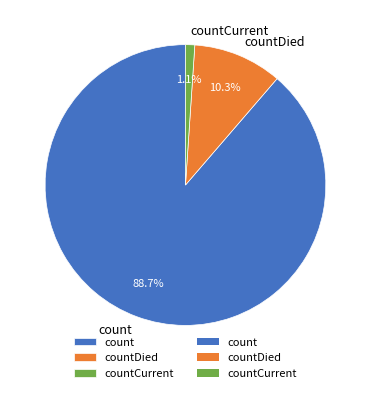

Does any single category account for the majority?

Yes